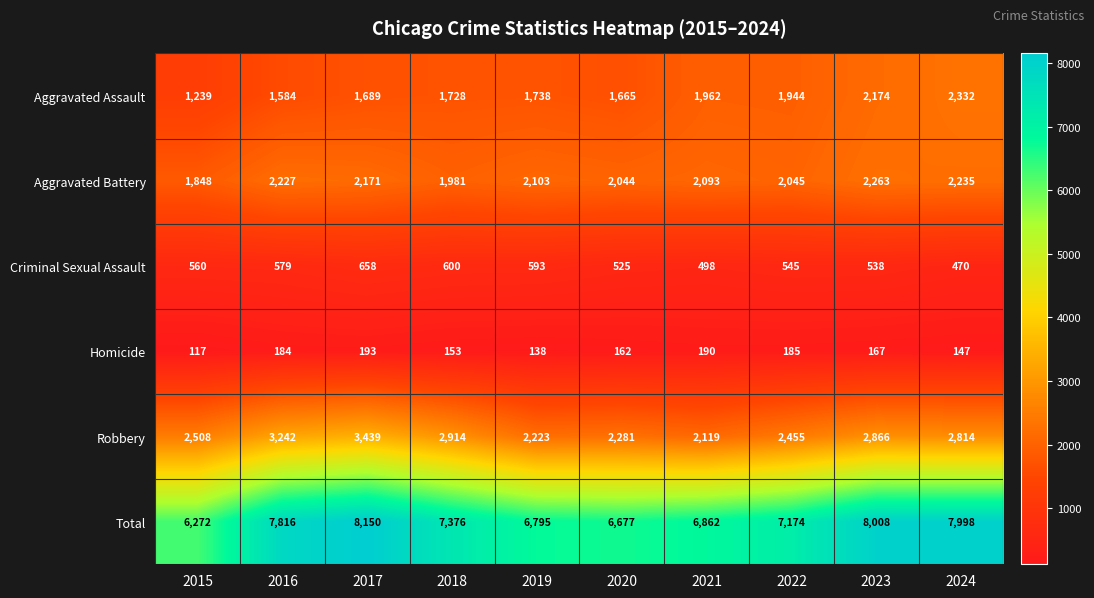

The value of Robbery at 2023 is 1459. True or false?

False